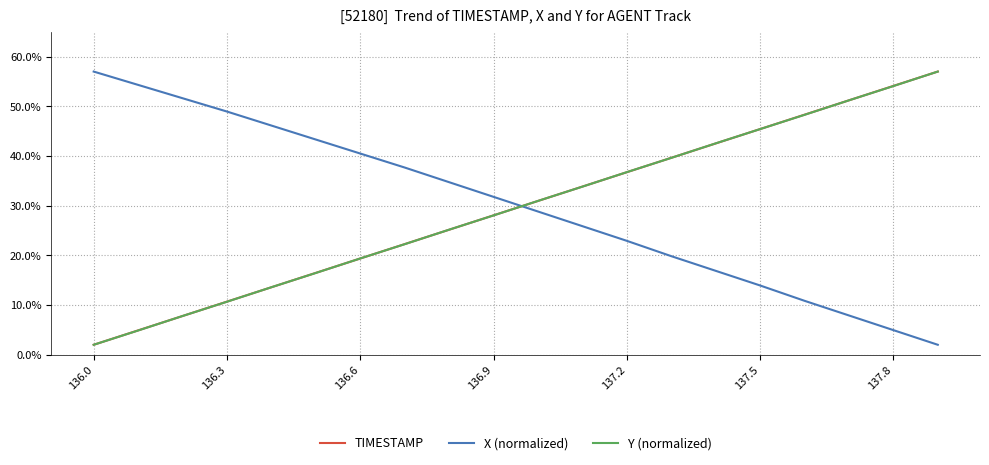

True or false: Y (normalized) and X (normalized) intersect in this chart.

True